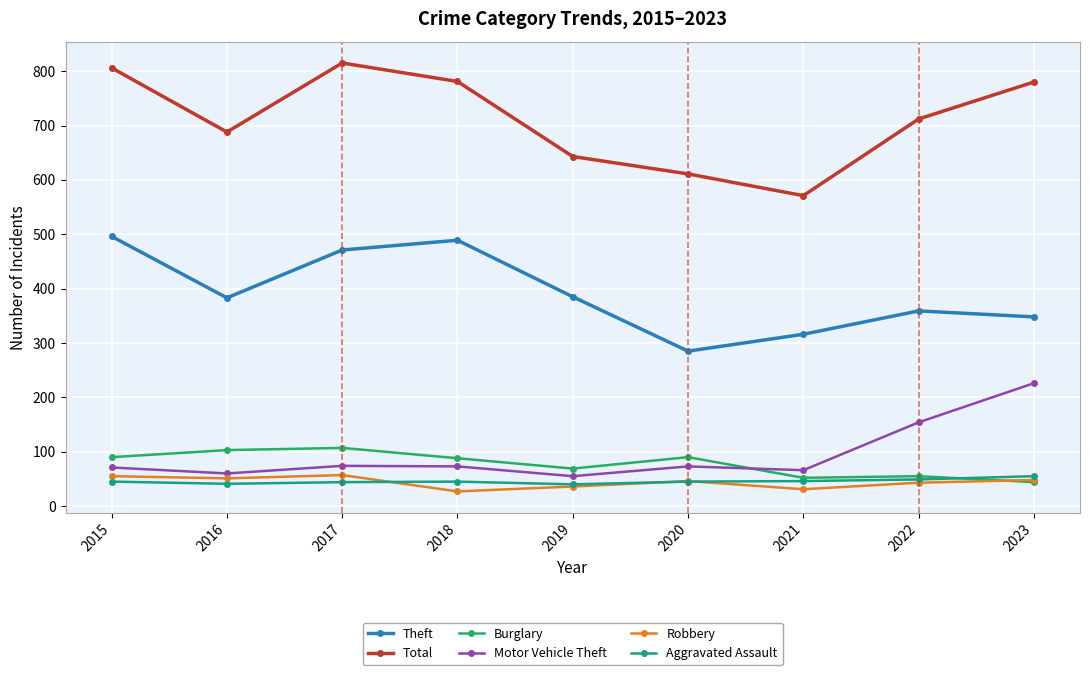

Where is the first local minimum for Theft?

2016